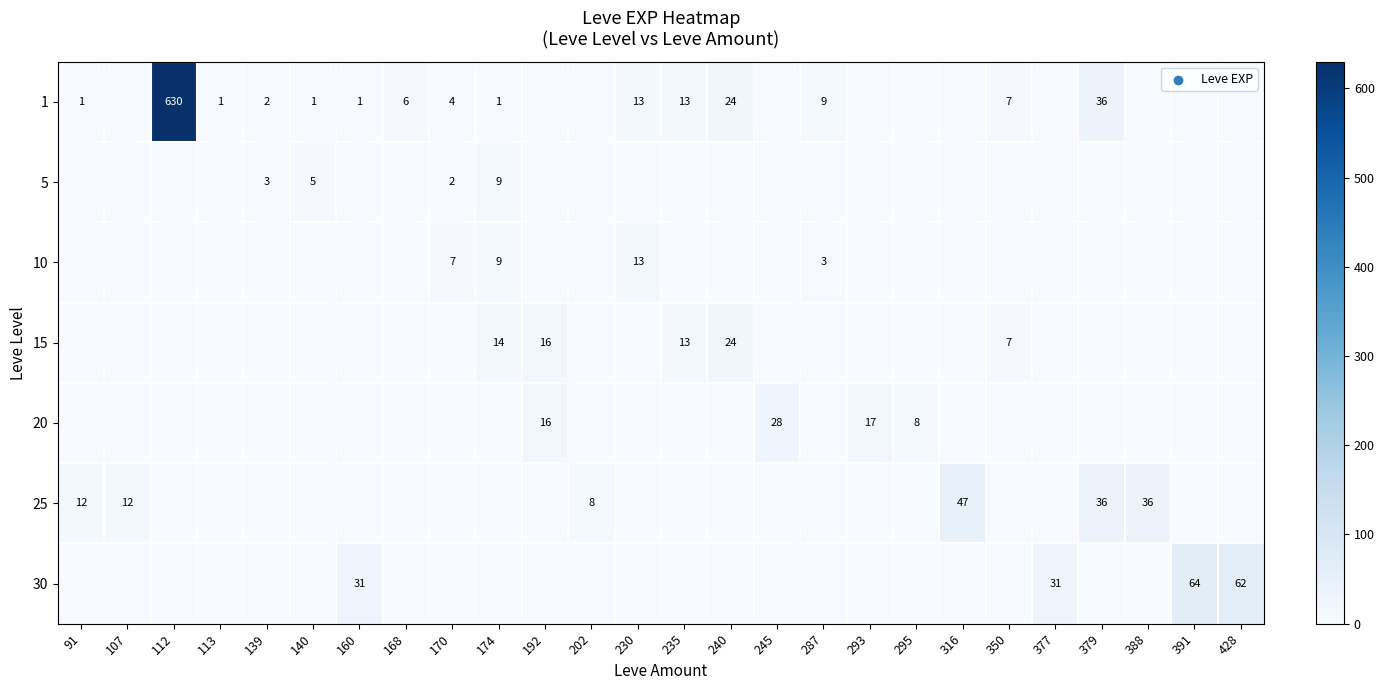

Which series has the largest range (max minus min)?

1